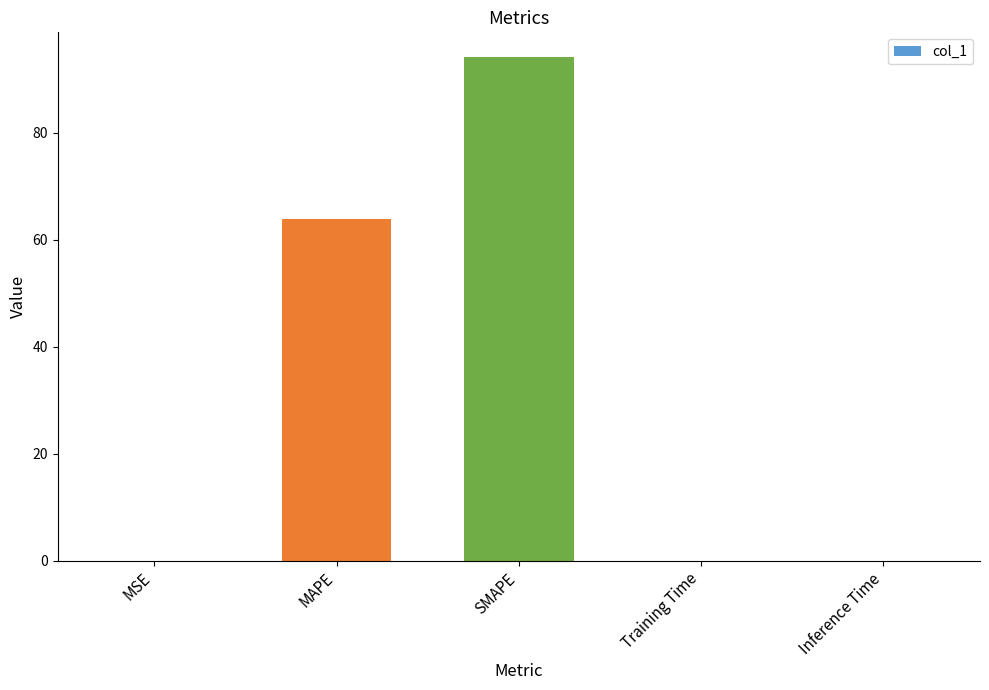

What is the average value?

31.6